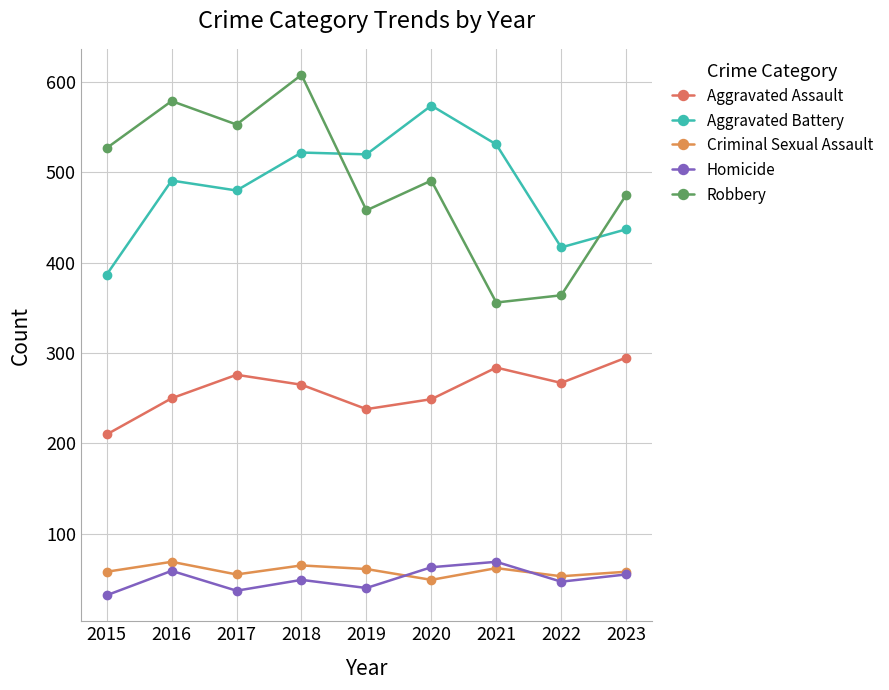

True or false: Aggravated Battery has a value of 816 at 2017.

False